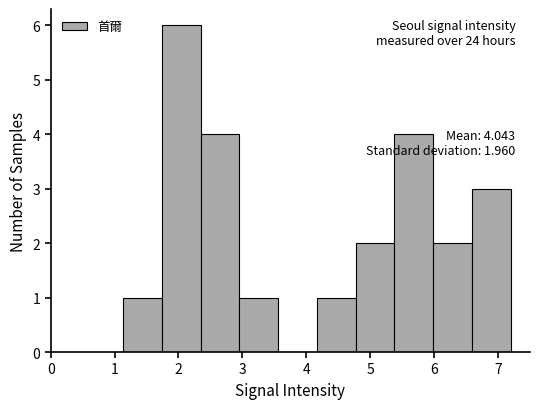

Which range on the x-axis has the tallest bar?

1.7 to 2.3